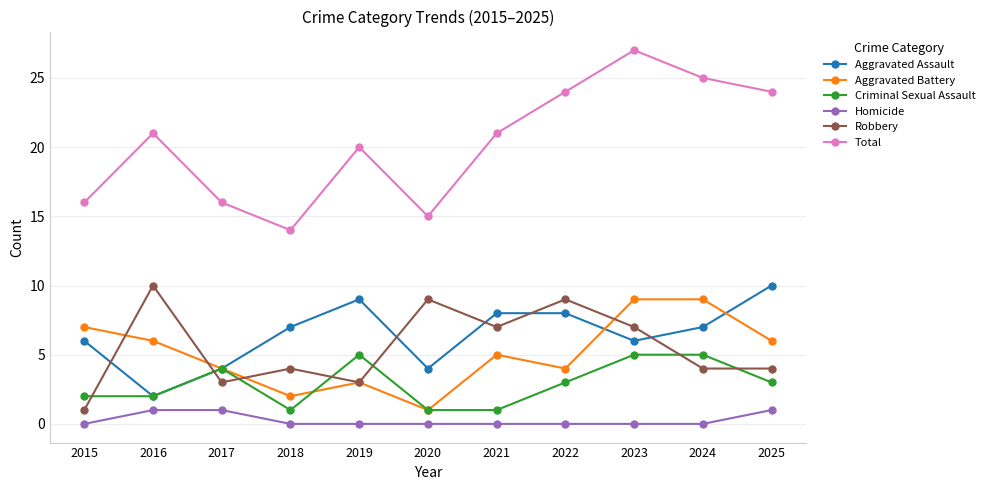

What is the highest value of the Robbery series?

10